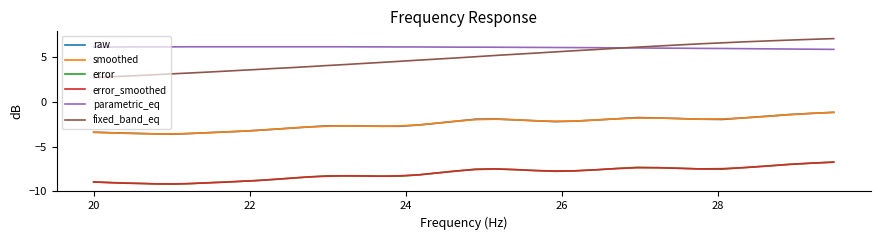

Which series has the largest total across all categories?

parametric_eq